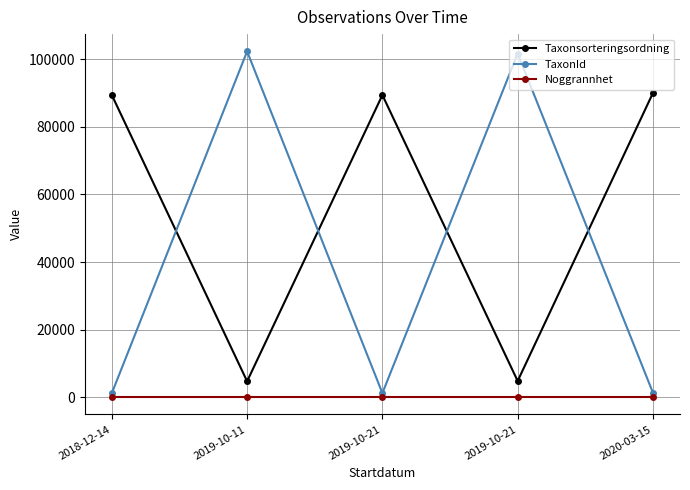

What is the value of the Taxonsorteringsordning point at the 2nd from the left?

4717